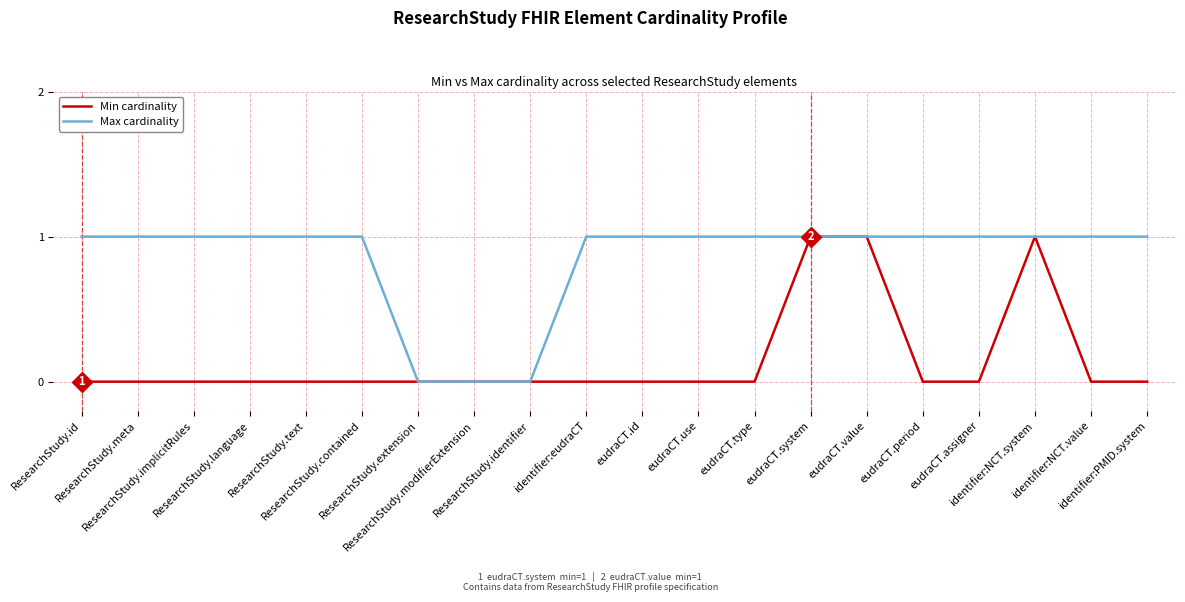

What is the difference between the highest and lowest values at ResearchStudy.contained?

1